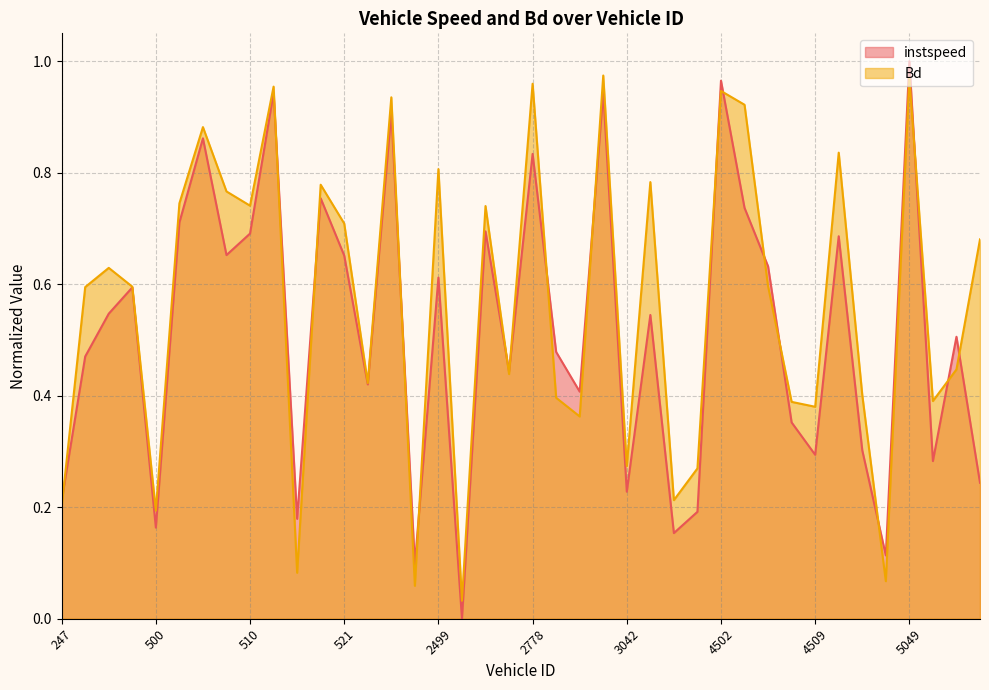

List the series in order of their peak value, highest first.

instspeed, Bd